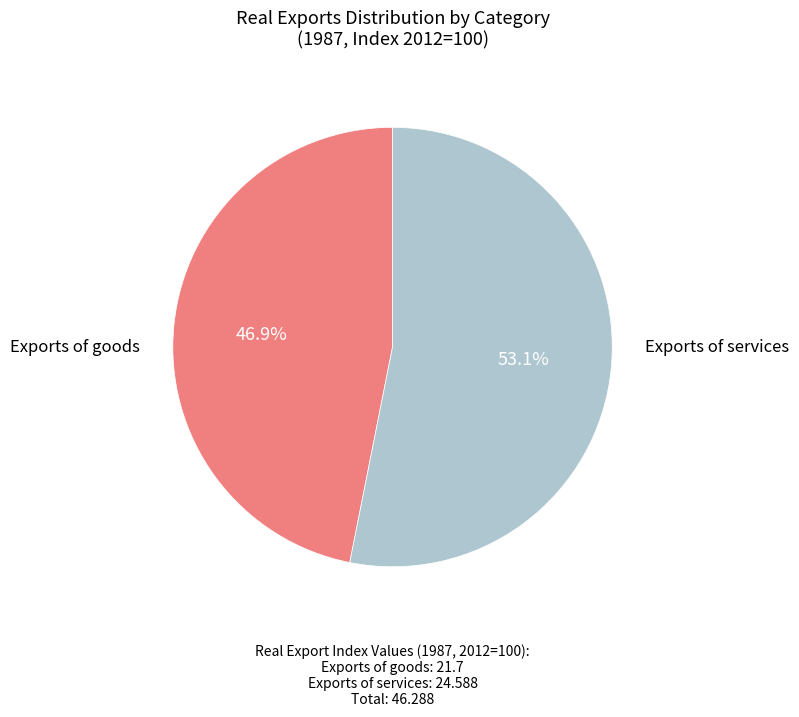

Is there a majority slice in this chart?

Yes